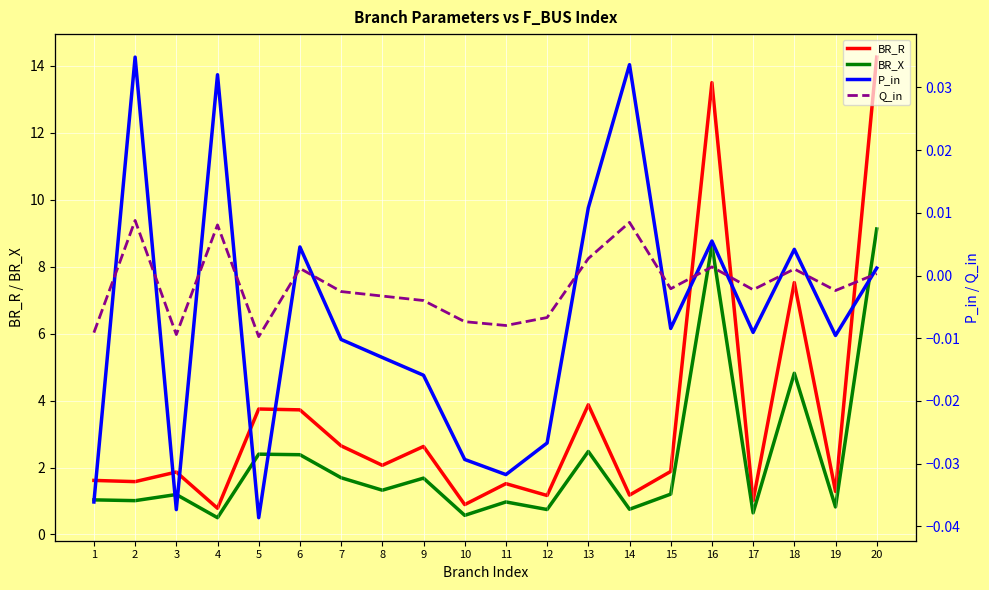

True or false: Q_in and BR_R intersect in this chart.

False